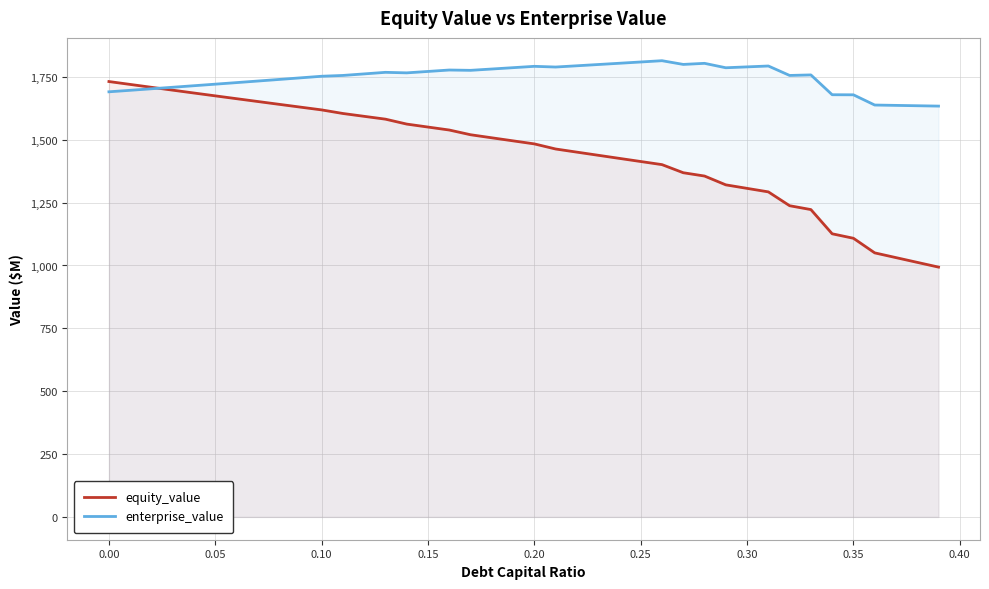

Is it true that equity_value equals 1072.3 at 0.00?

False